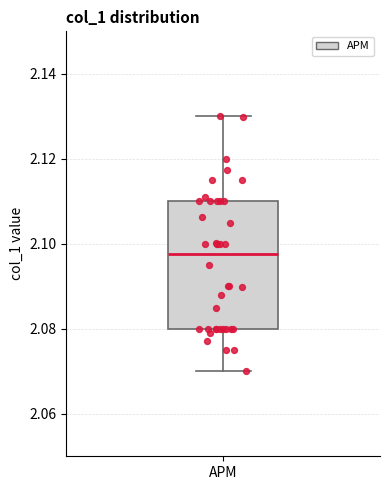

Where is the lower edge of the box for APM on the y-axis? The values are not printed on the chart, so give them approximately, as read against the axis.

2.080